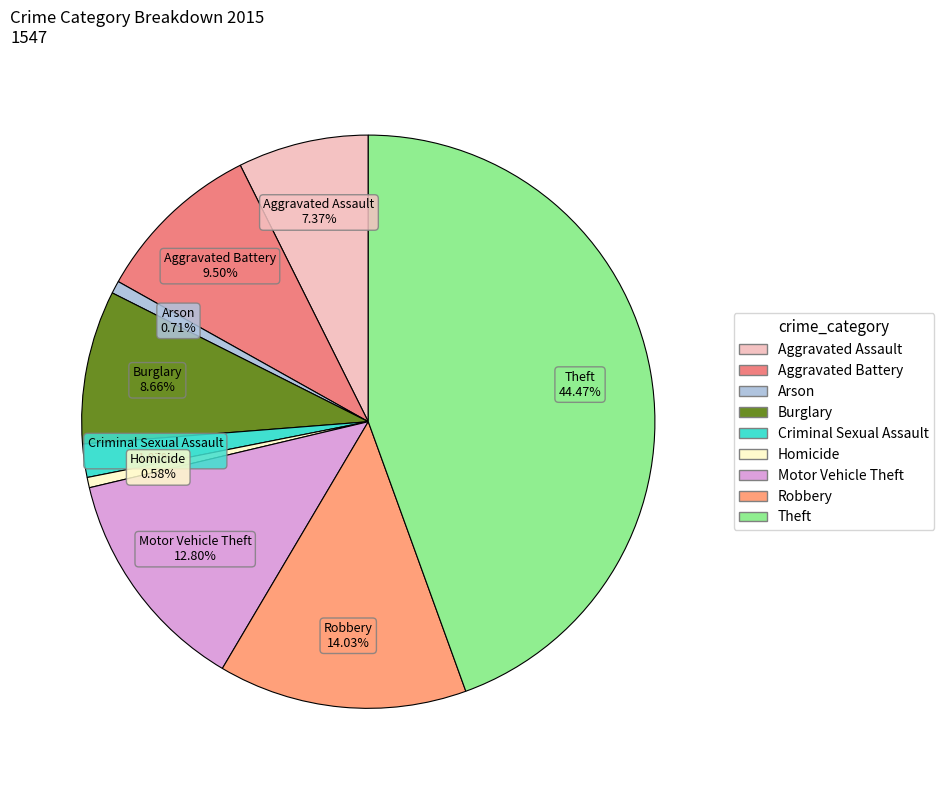

Which slice is the largest?

Theft